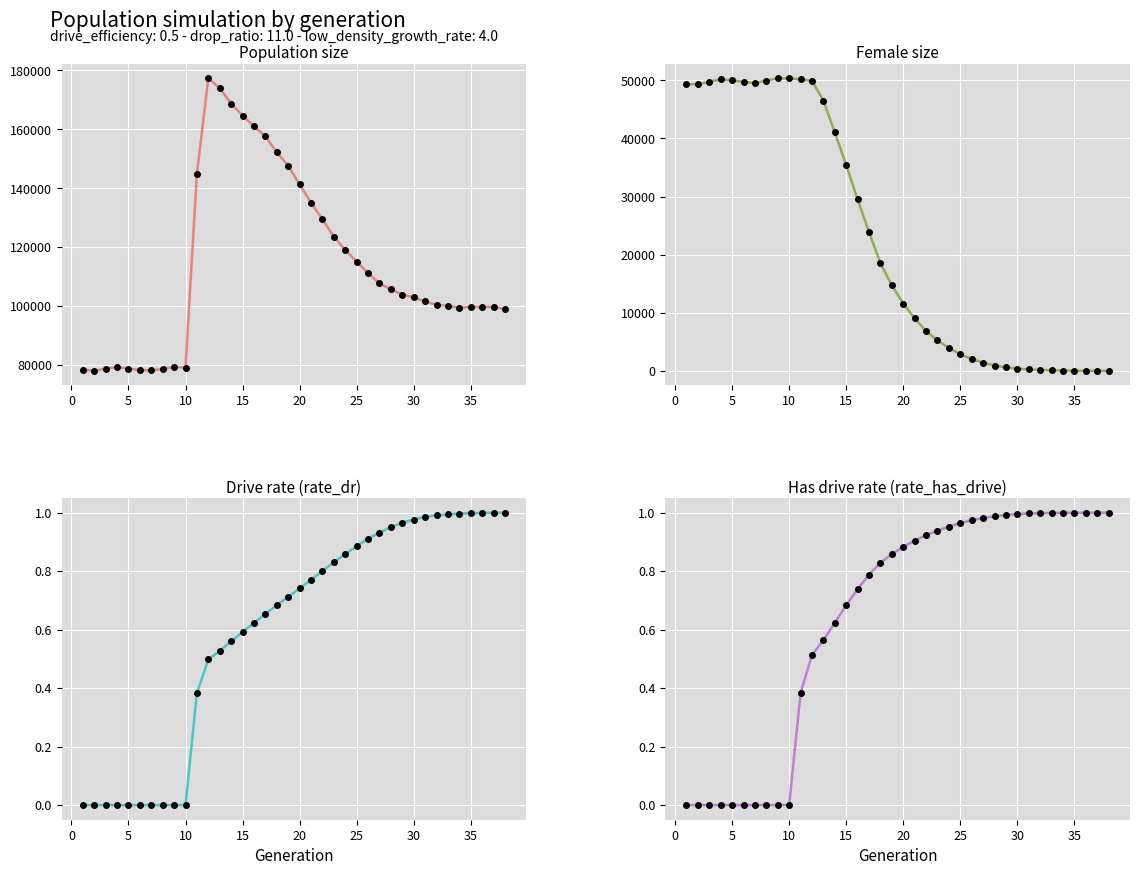

What is the sum of the rate_has_drive values at 20 and 35?

1.9